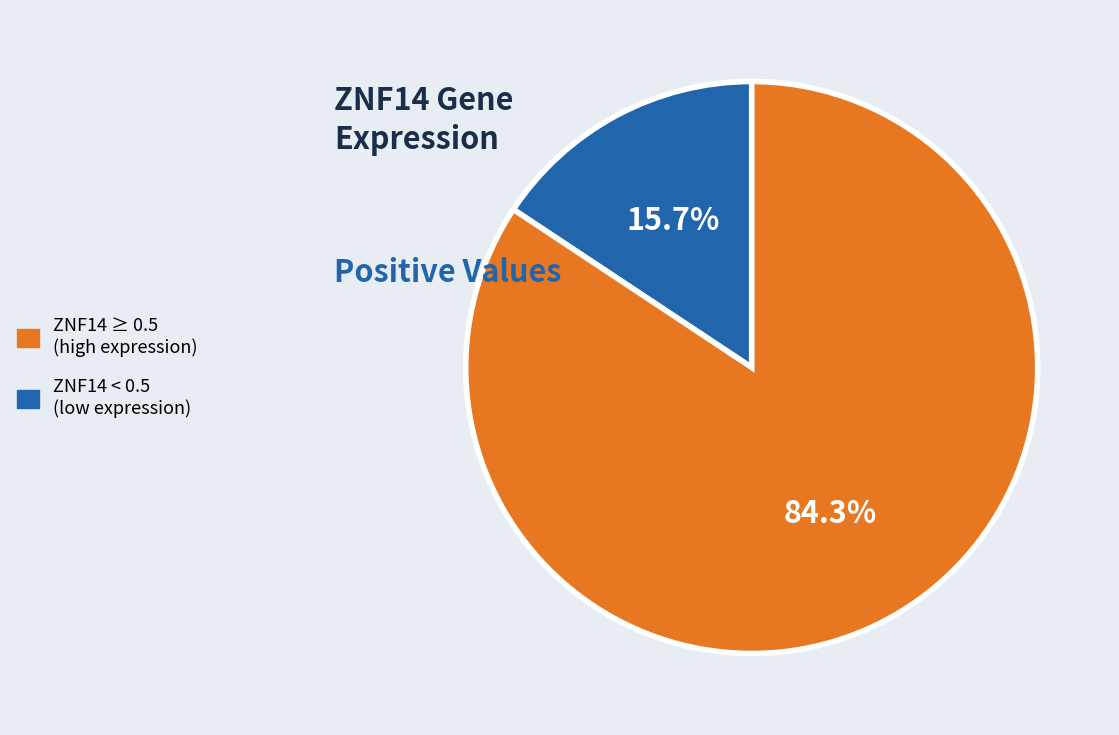

To the nearest percent, what is the difference between the largest and smallest slice percentages?

69%